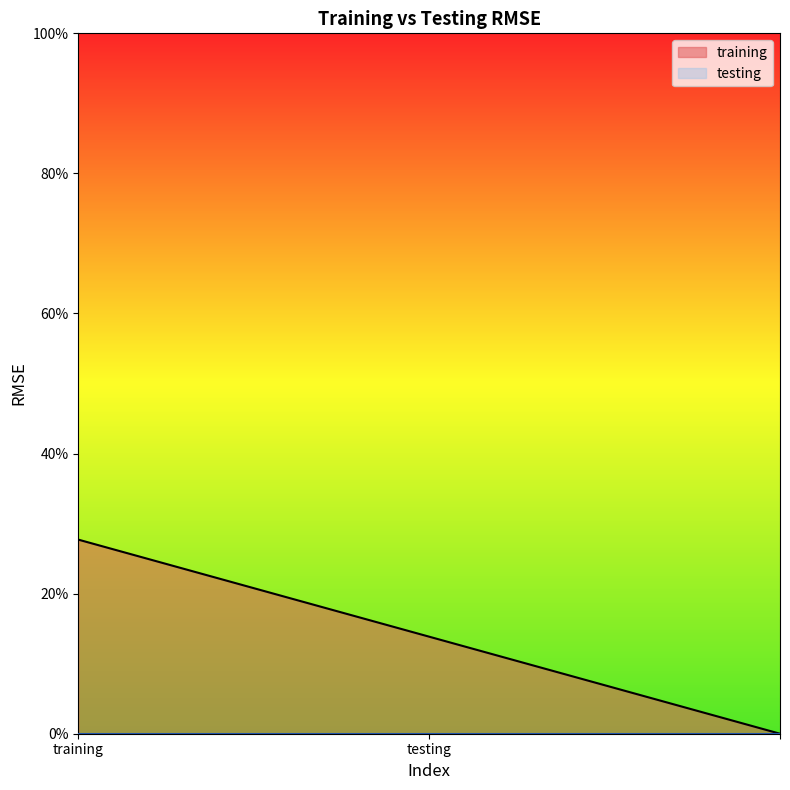

List the series in order of their peak value, lowest first.

testing, training